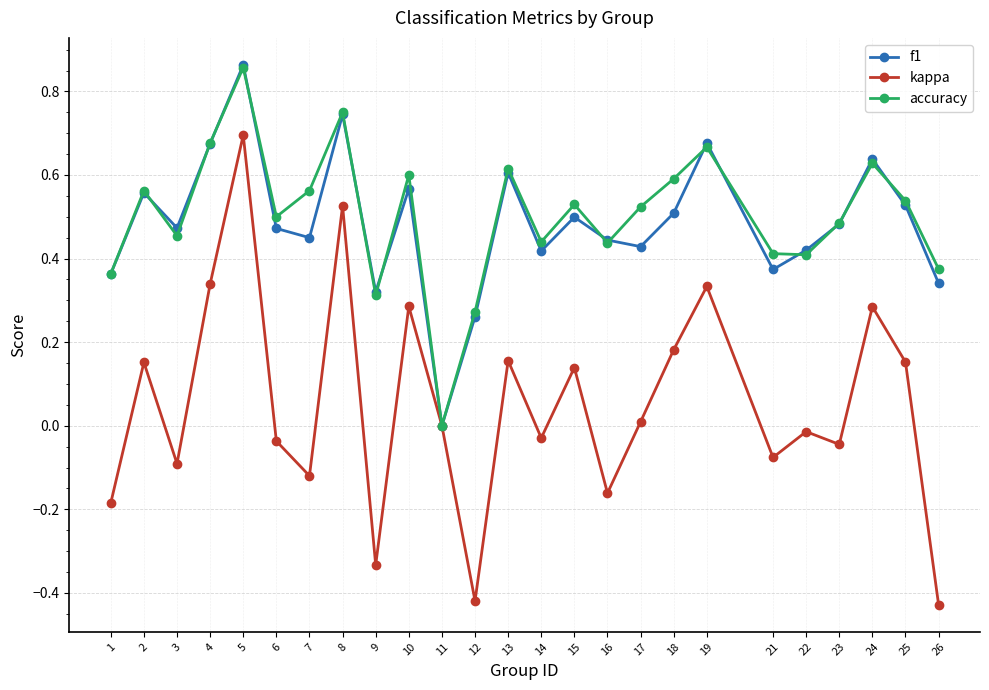

Which label corresponds to the largest value in the chart?

5